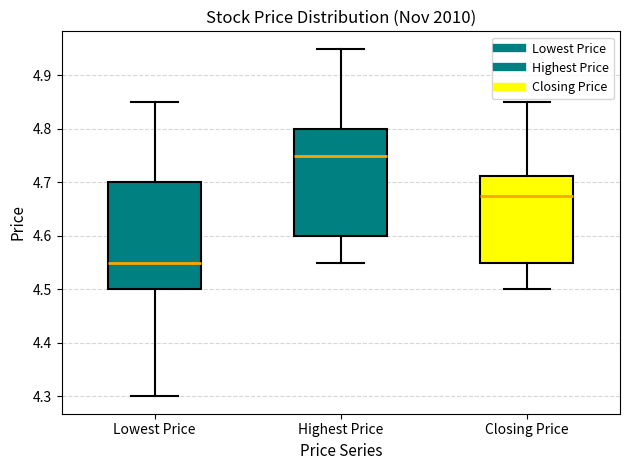

Reading left to right, transcribe this box plot: for each box, give where its median line is, the range the box spans, and where its two whiskers end, as read against the y-axis. The values are not printed on the chart, so give them approximately, as read against the axis.

Lowest Price: median 4.55, box 4.50 to 4.70, whiskers 4.30 to 4.85
Highest Price: median 4.75, box 4.60 to 4.80, whiskers 4.55 to 4.95
Closing Price: median 4.68, box 4.55 to 4.71, whiskers 4.50 to 4.85